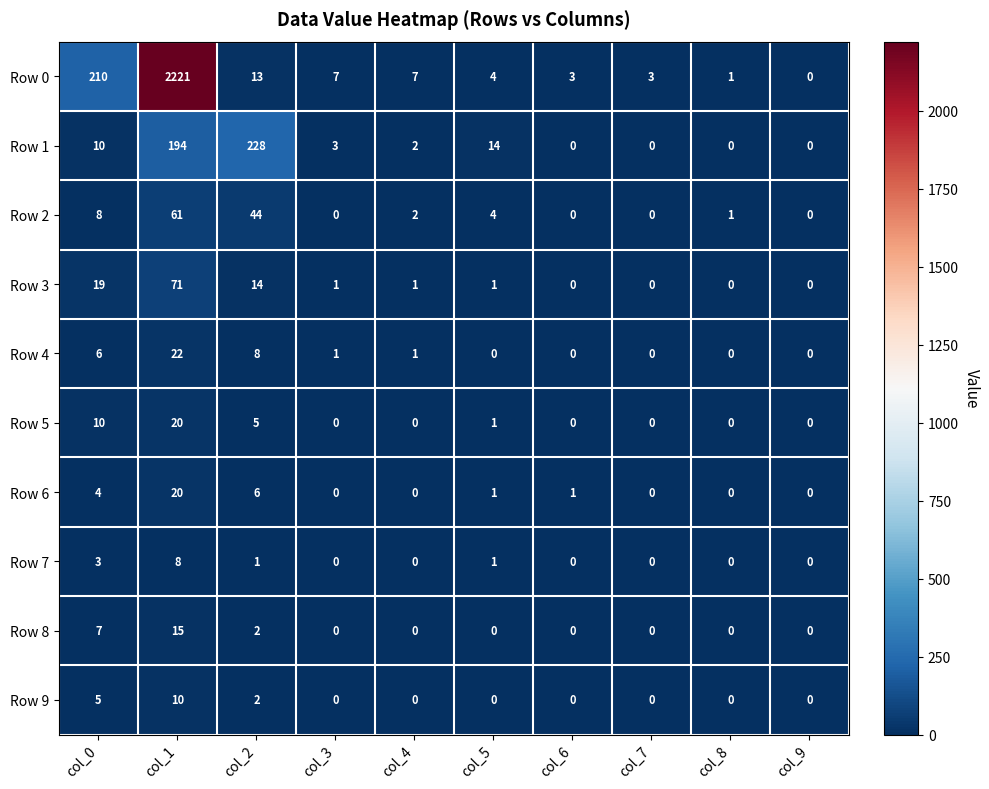

Is it true that Row 5 equals 1 at col_5?

True